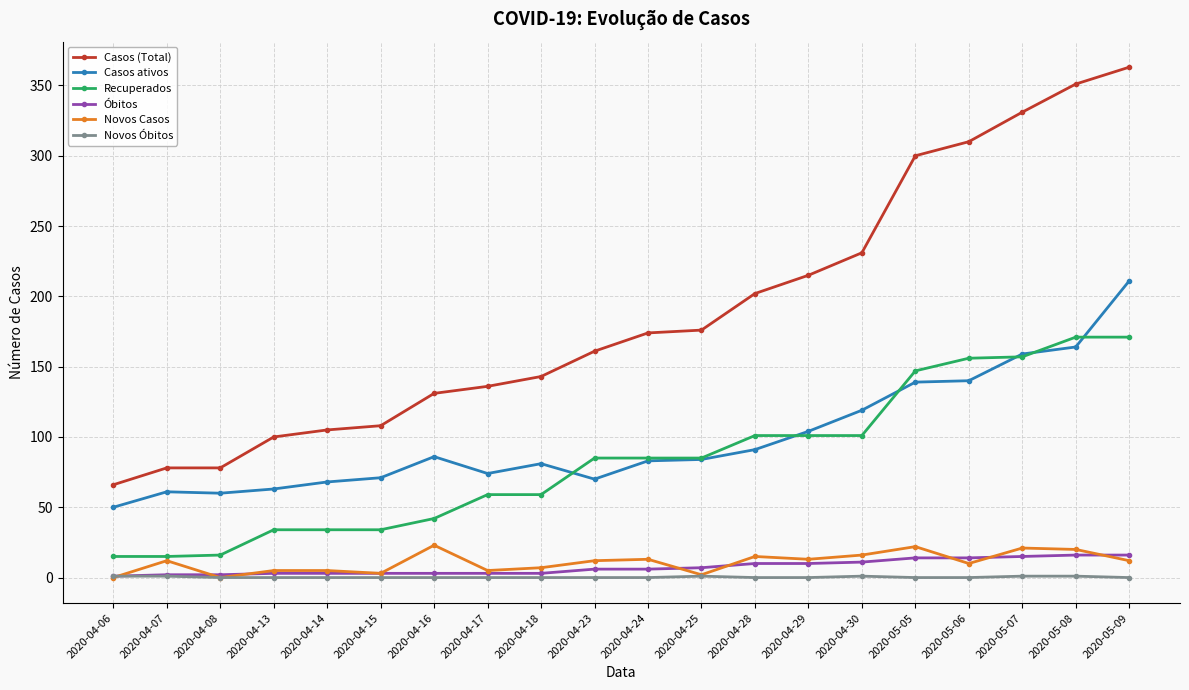

List the series in order of their peak value, highest first.

Casos (Total), Casos ativos, Recuperados, Novos Casos, Óbitos, Novos Óbitos